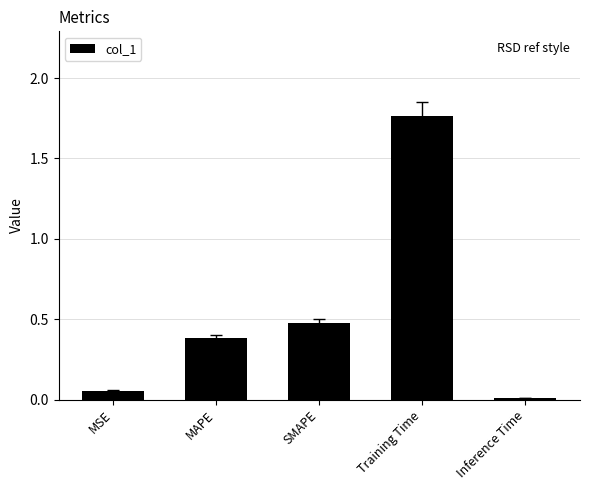

What is the sum of all values?

2.7